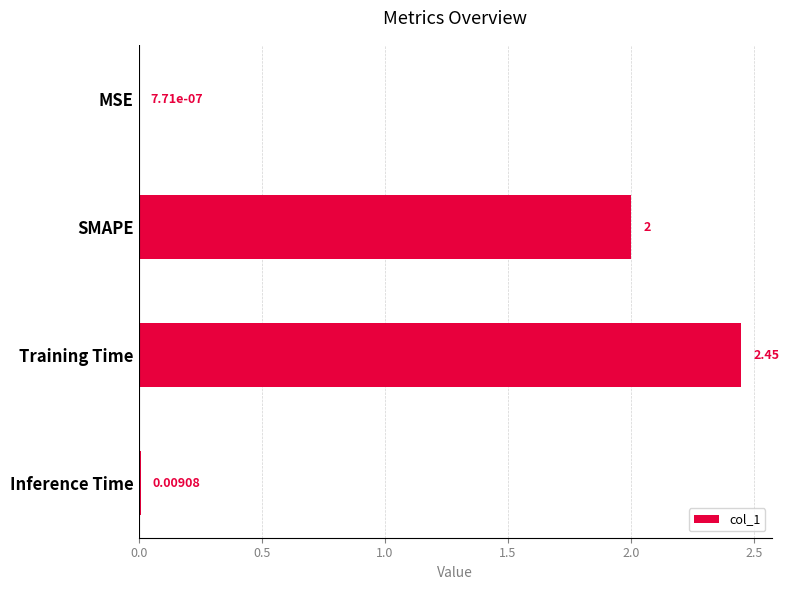

At which label is the value closest to 1?

Inference Time